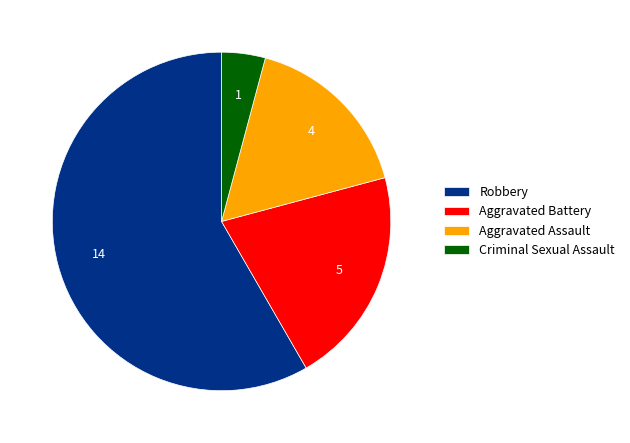

Approximately how many times larger is the value at Aggravated Battery compared to Criminal Sexual Assault?

5.0